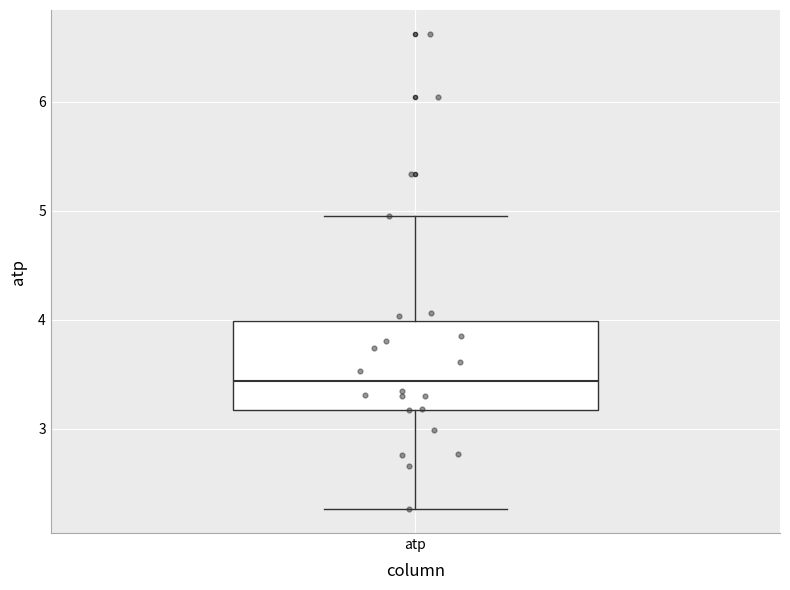

Read this box plot against the y-axis: the position of the median line, the range covered by the box, and the ends of both whiskers. The values are not printed on the chart, so give them approximately, as read against the axis.

median 3.4, box 3.2 to 4.0, whiskers 2.3 to 5.0